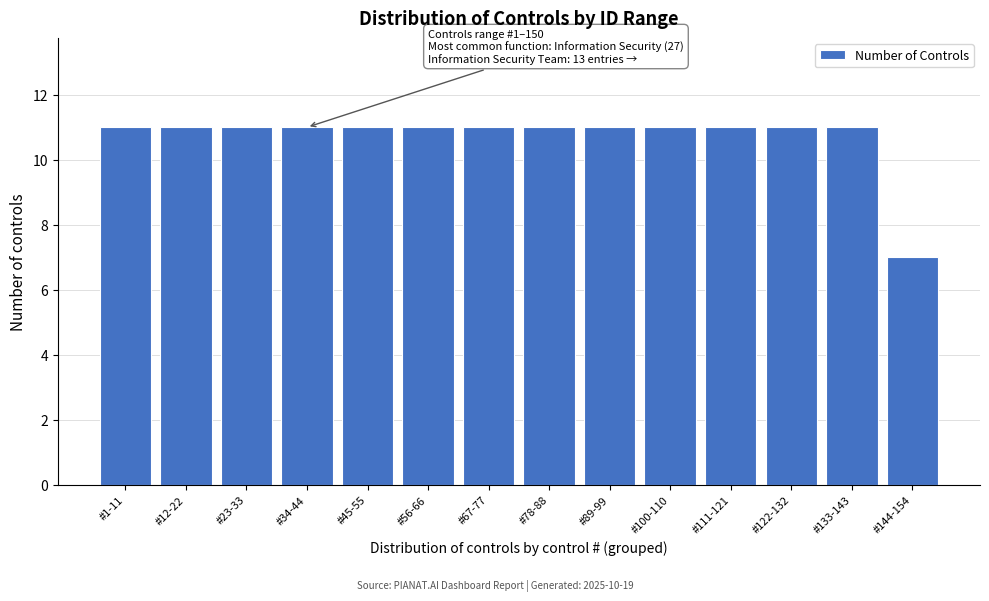

Reading left to right, extract all data points from this chart.

11	11	11	11	11	11	11	11	11	11	11	11	11	7